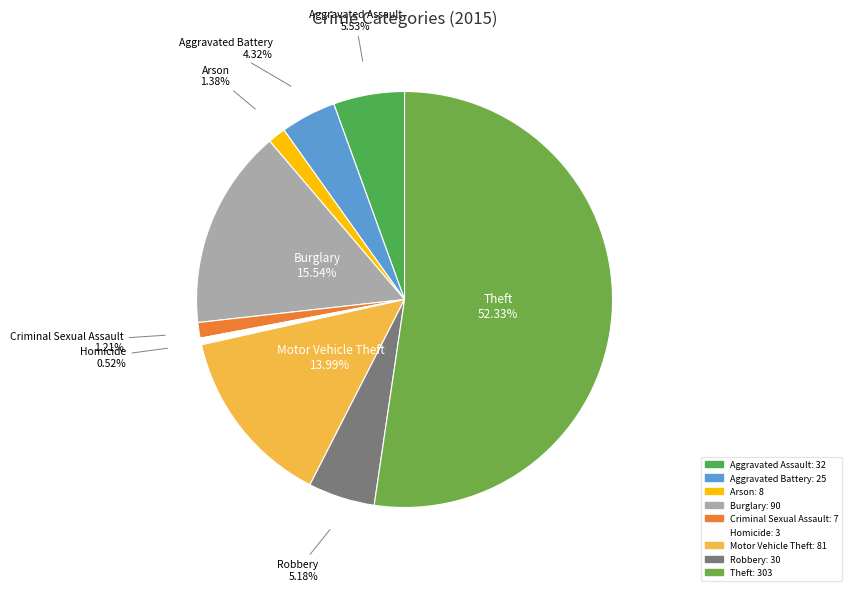

Do Theft and Aggravated Assault together represent more than half of the pie?

Yes